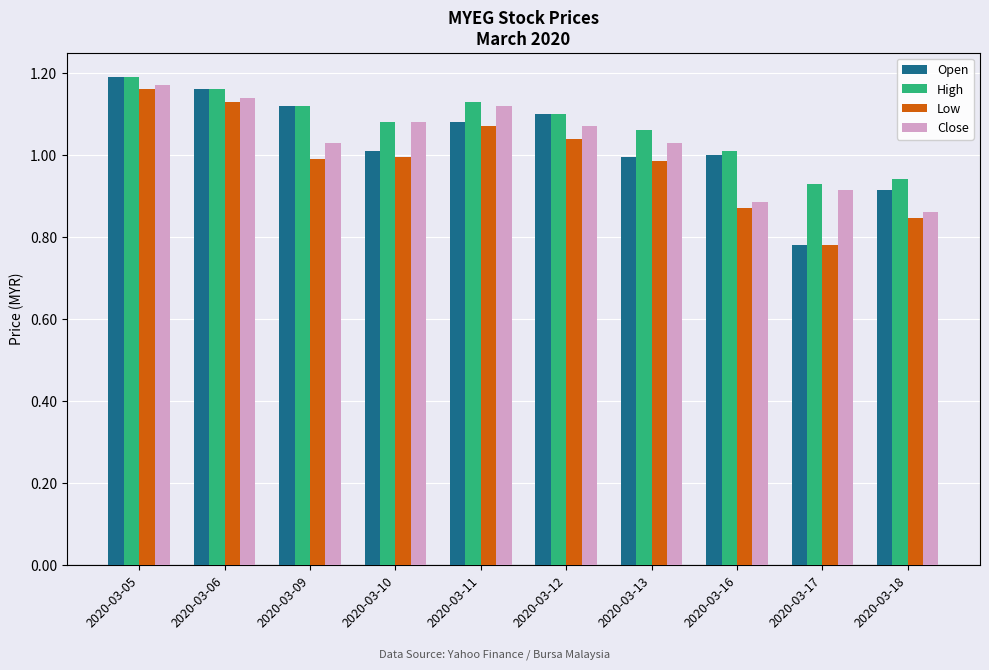

Is it true that High equals 0.4 at 2020-03-17?

False